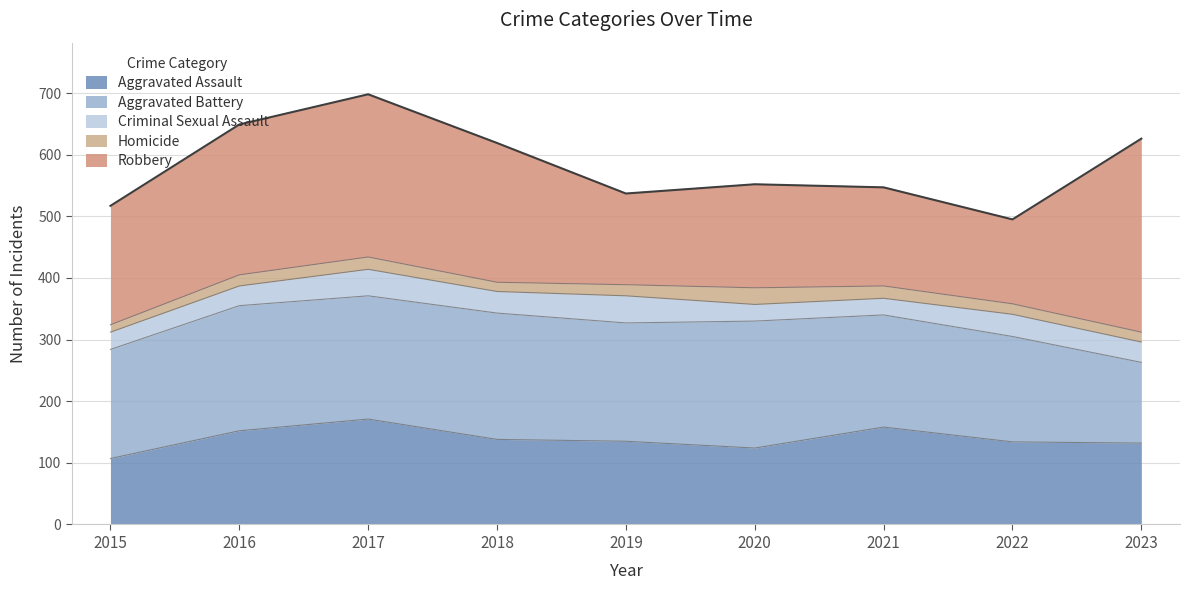

Which series ends up on top after the final intersection of Aggravated Battery and Robbery?

Robbery